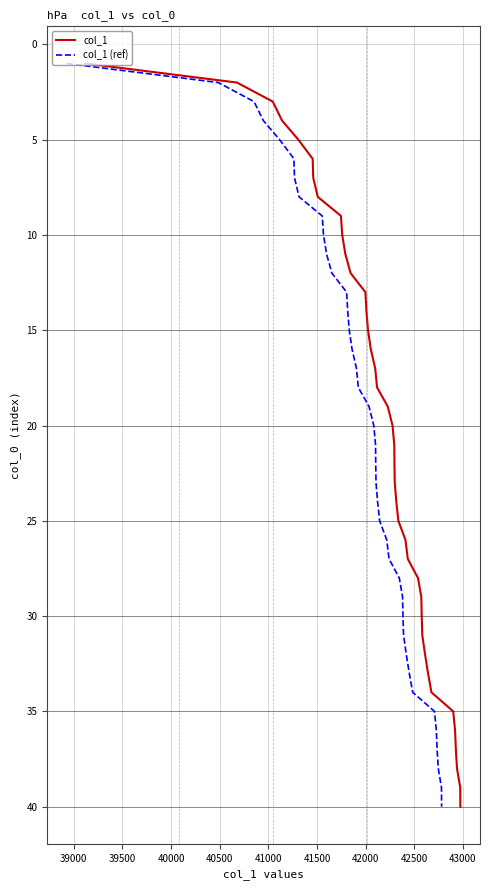

List the series in order of their peak value, highest first.

col_1, col_1 (ref)